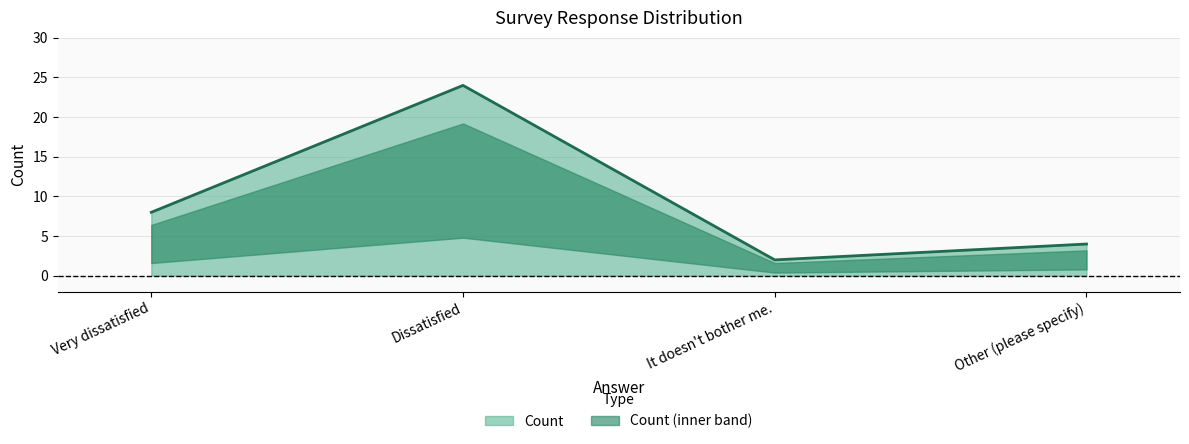

List the labels in order of value, smallest first.

It doesn't bother me., Other (please specify), Very dissatisfied, Dissatisfied